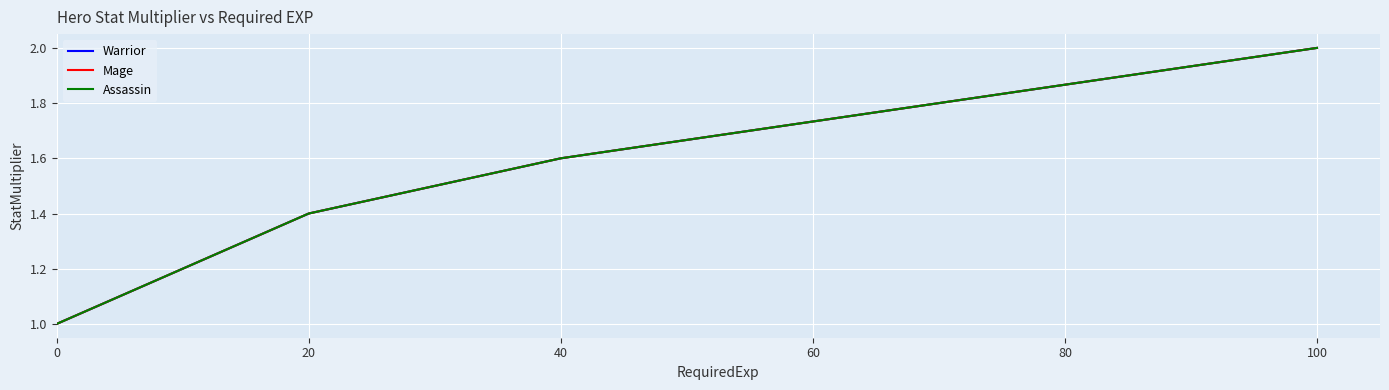

True or false: Assassin and Warrior cross at least once.

False